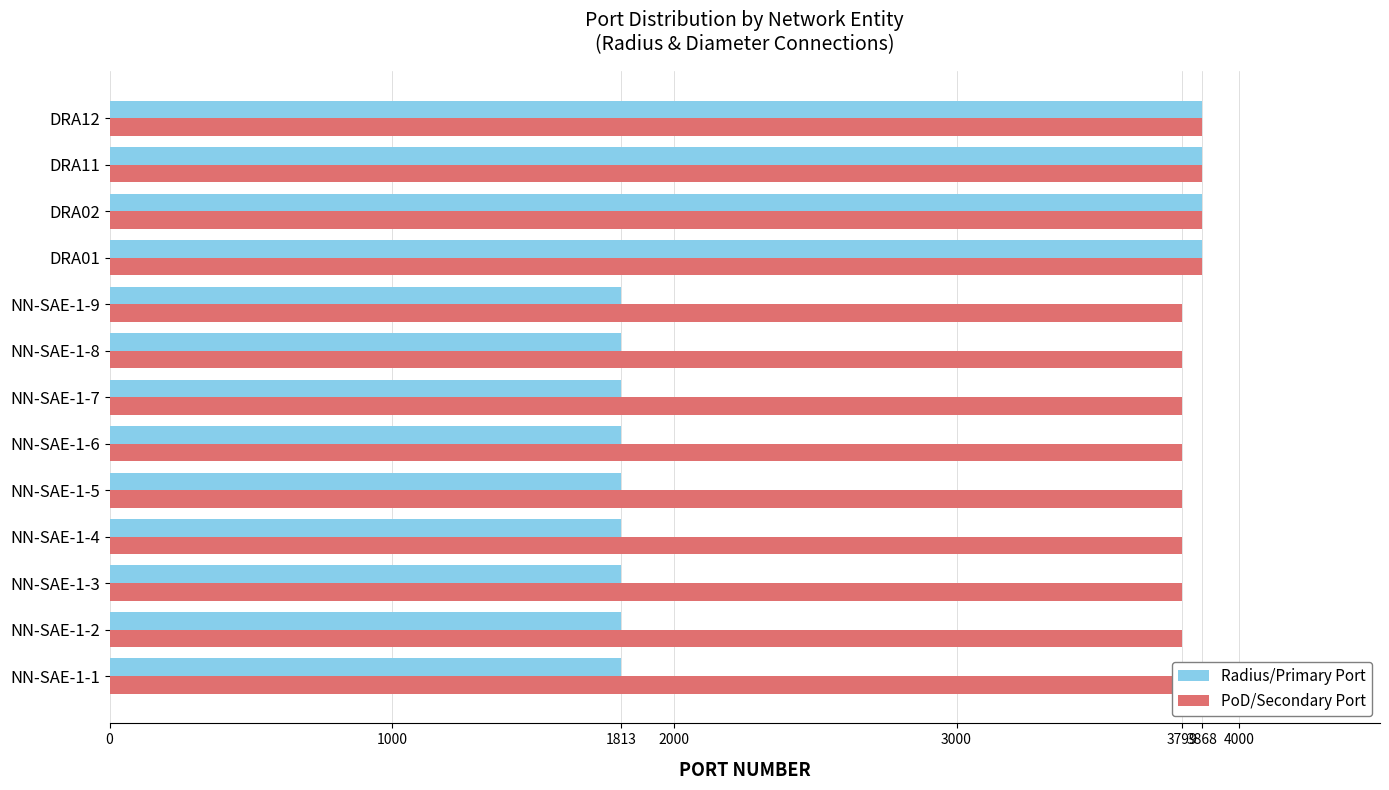

What is the total value across all series at DRA11?

7736